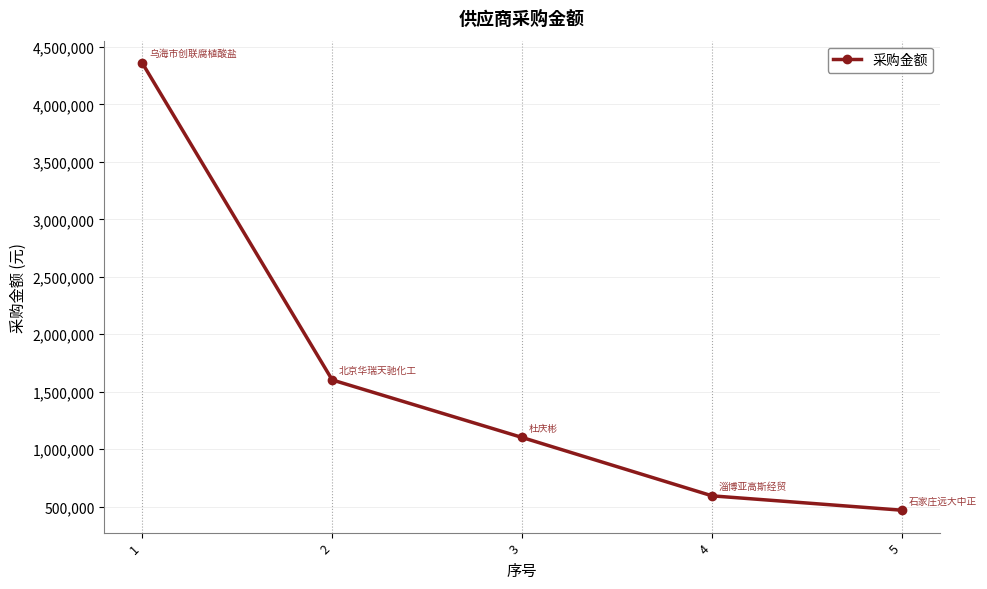

True or false: the data shows 1102086.0 at 3.

True